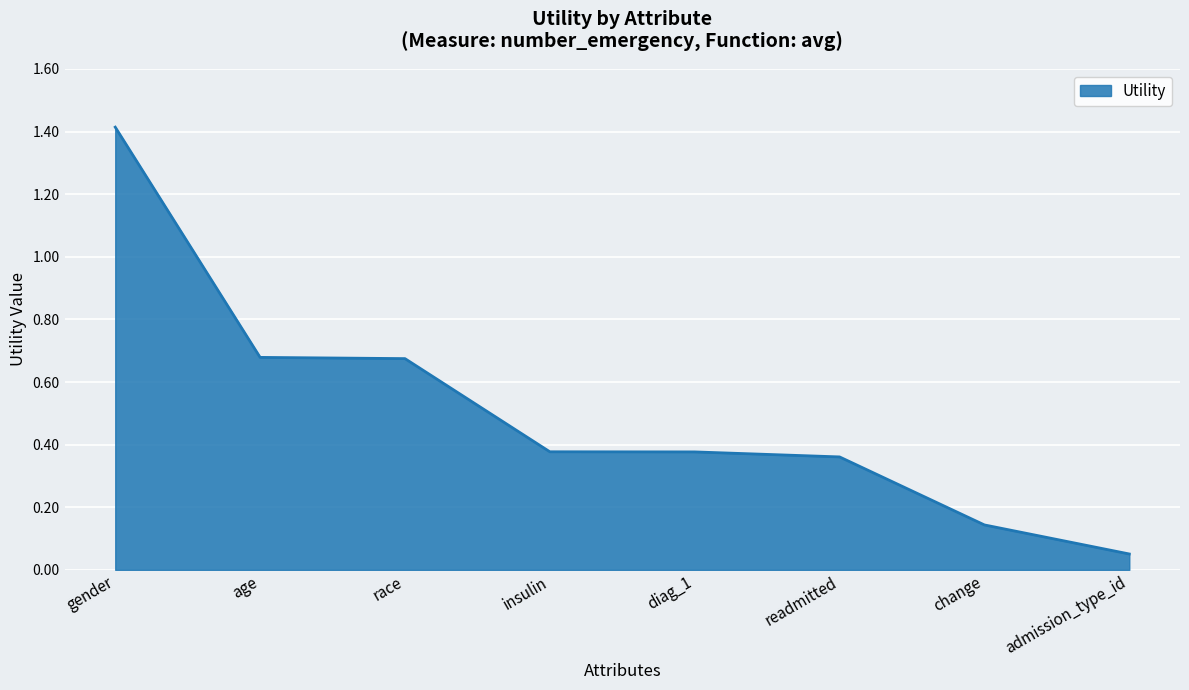

True or false: the data shows 0.3 at race.

False